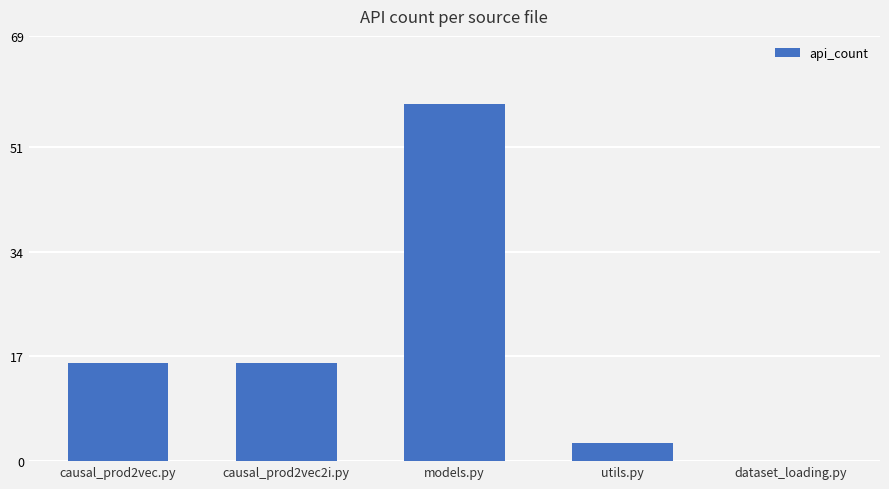

Reading left to right, what are all the values shown in this chart?

causal_prod2vec.py=16	causal_prod2vec2i.py=16	models.py=58	utils.py=3	dataset_loading.py=0